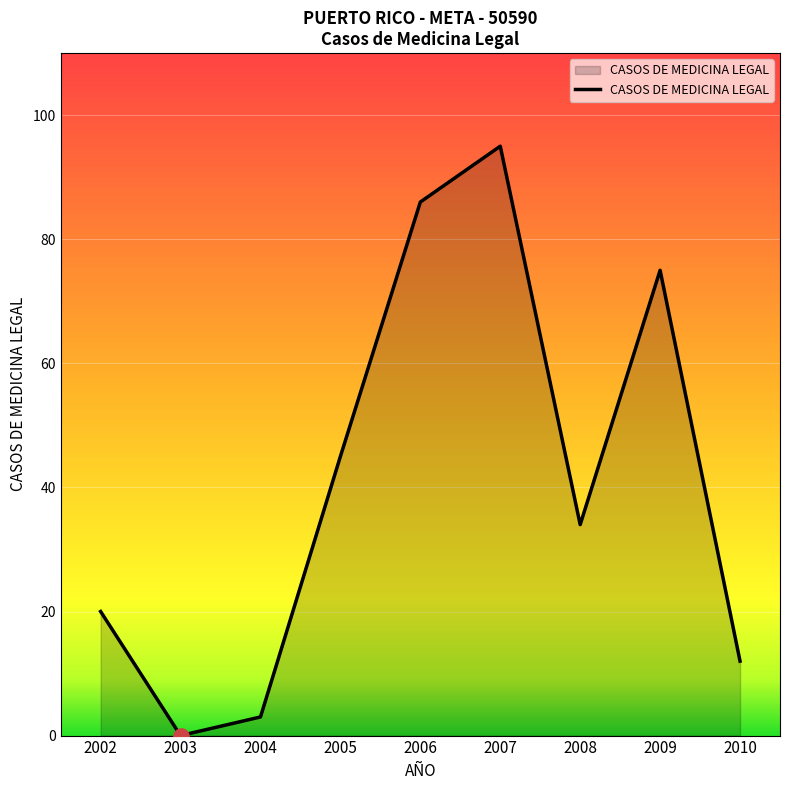

Which has a higher value, 2009 or 2006?

2006